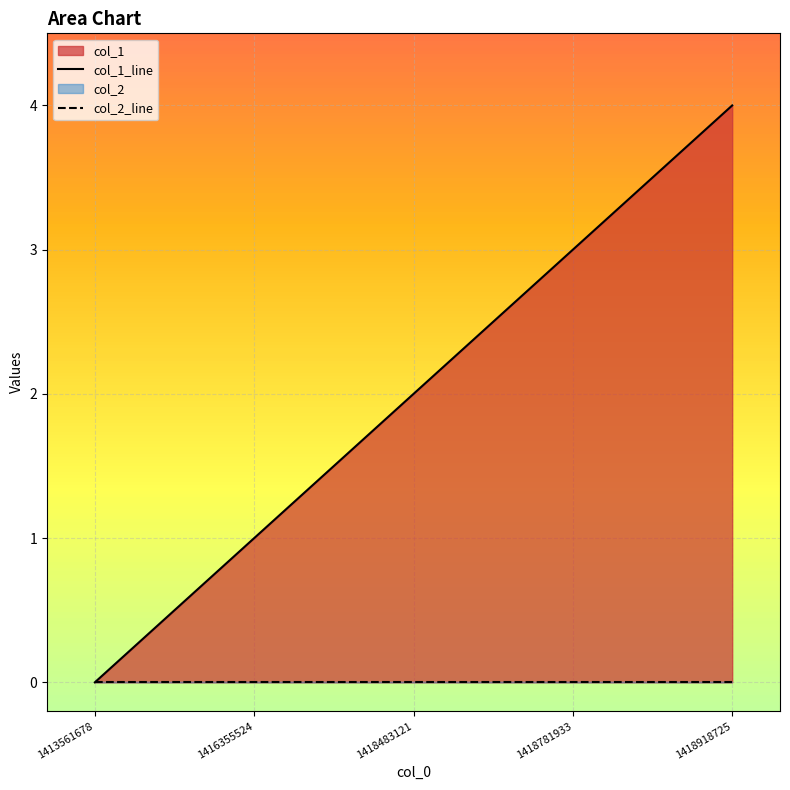

What is the value of the col_1_line point at the 3rd from the left?

2